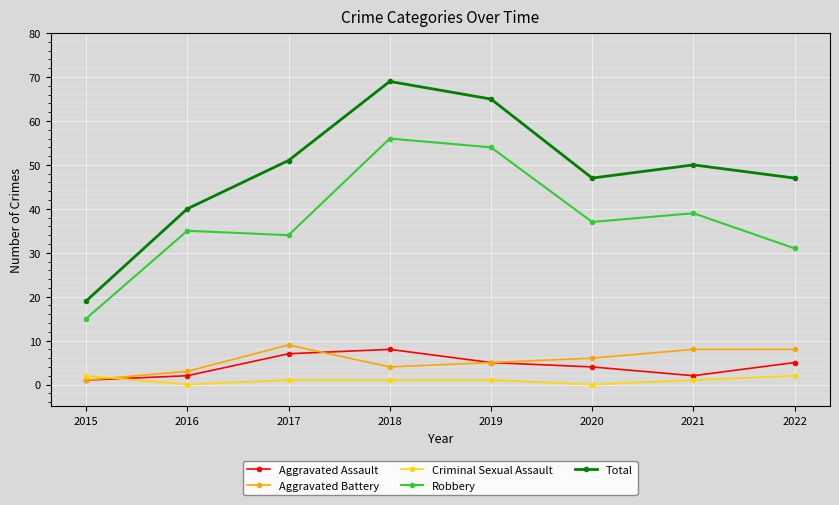

How many lines are shown in the chart?

5